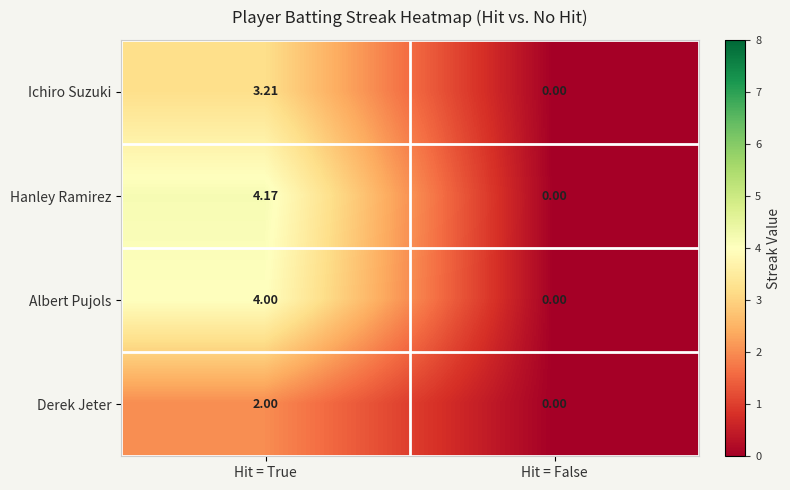

How many data points in Hanley Ramirez are less than 4?

1